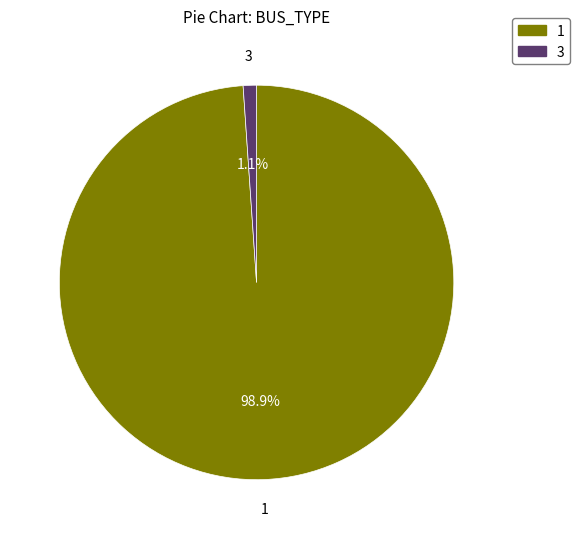

How many segments does this pie chart have?

2